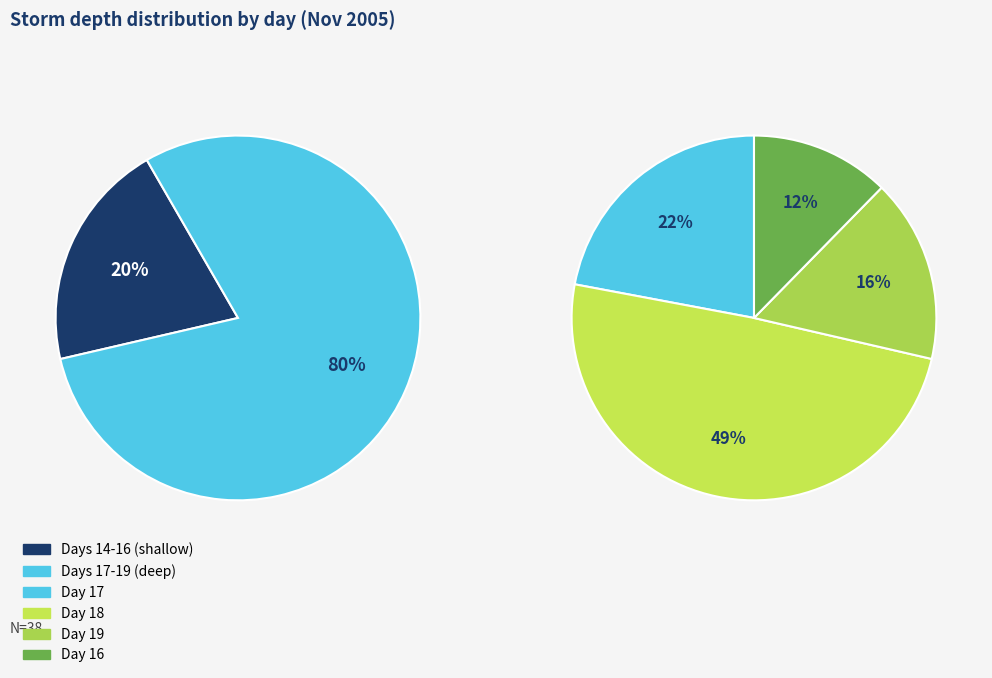

Is 17 the majority of the pie?

No